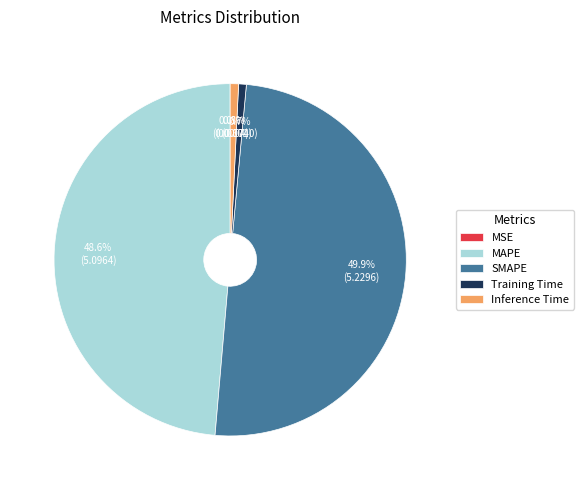

What portion of the pie excludes Inference Time?

99.2%